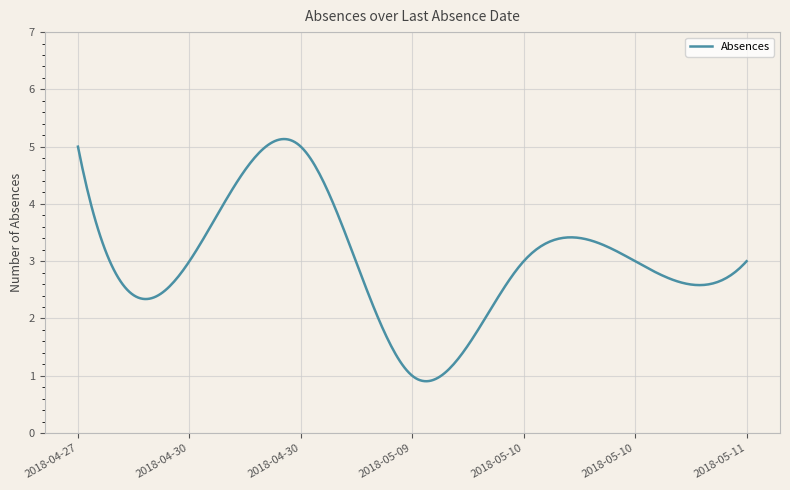

Count the number of data series in this chart.

1